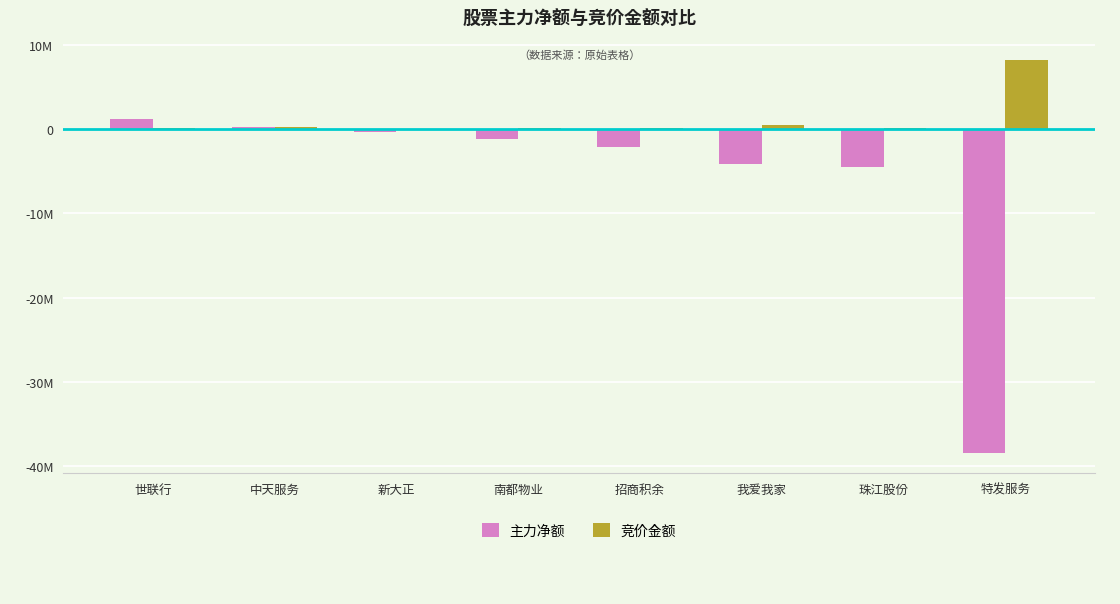

What is the label of the 6th bar from the left?

我爱我家